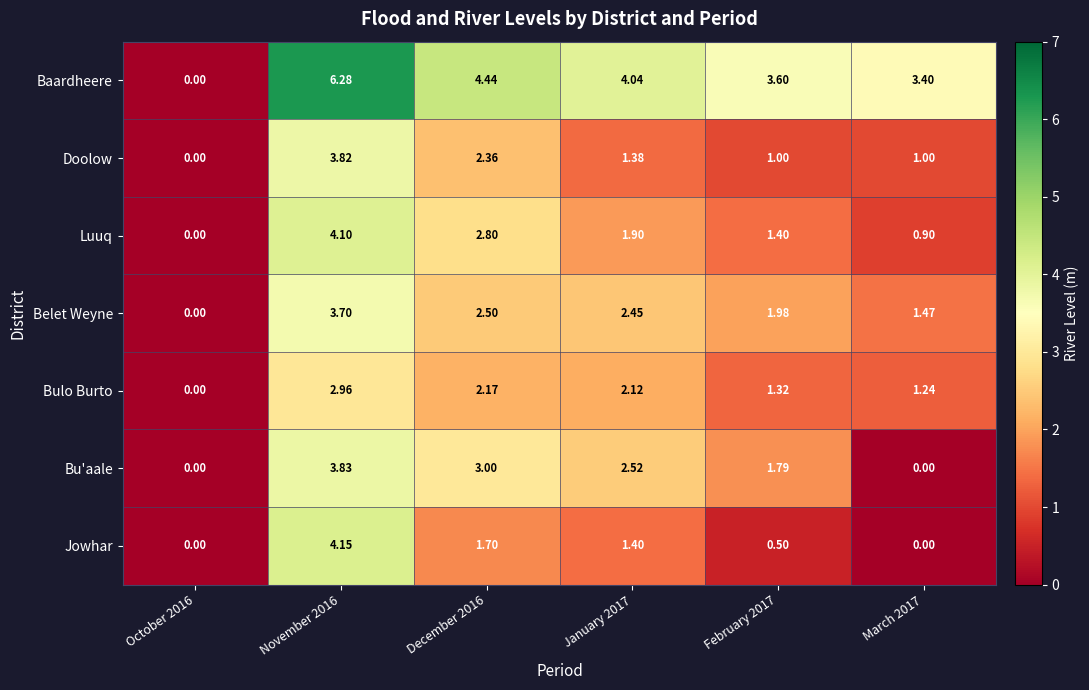

How many distinct data groups are displayed?

7